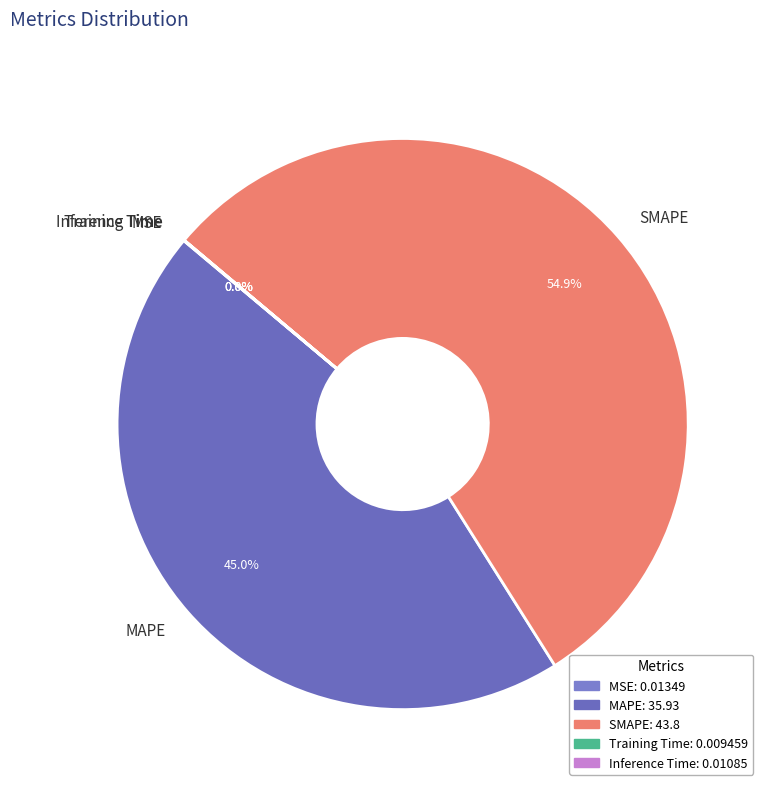

How much of the chart is everything except MAPE?

55.0%